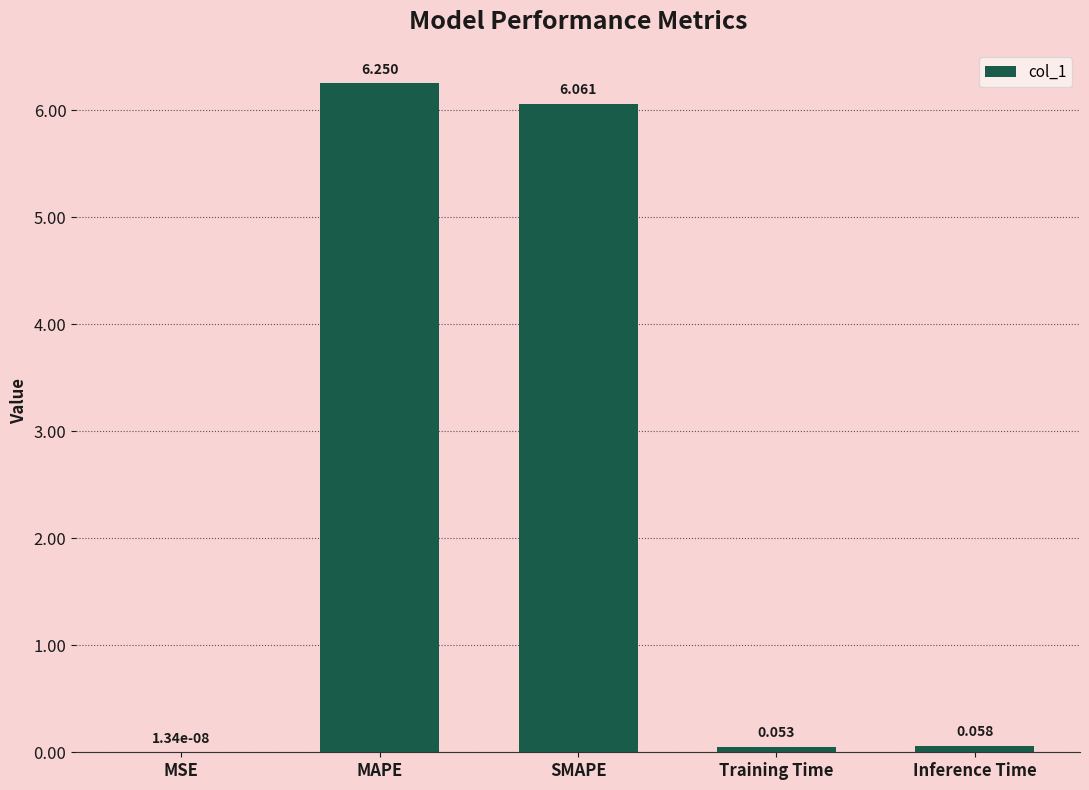

Which category has the highest value across all series?

MAPE